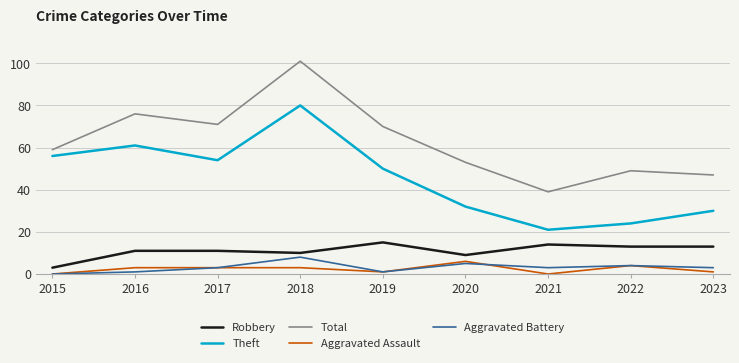

What is the average value of the Aggravated Battery series?

3